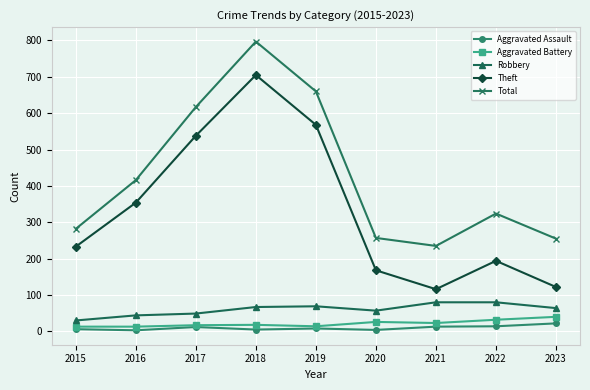

Which series has the largest total across all categories?

Total